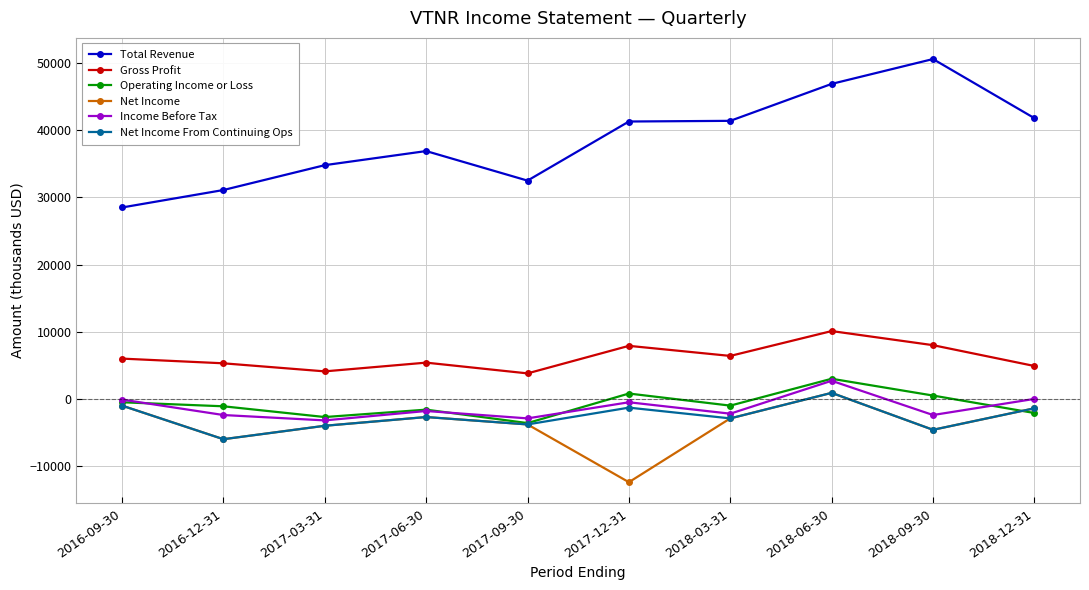

What is the lowest value of the Income Before Tax series?

-3200